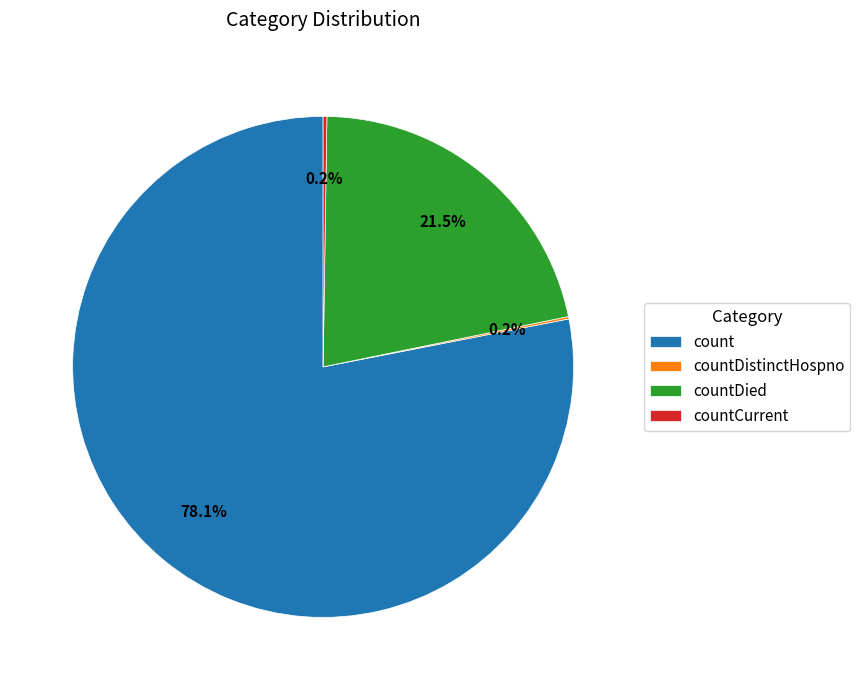

Is it true that count is 78% of the pie?

True